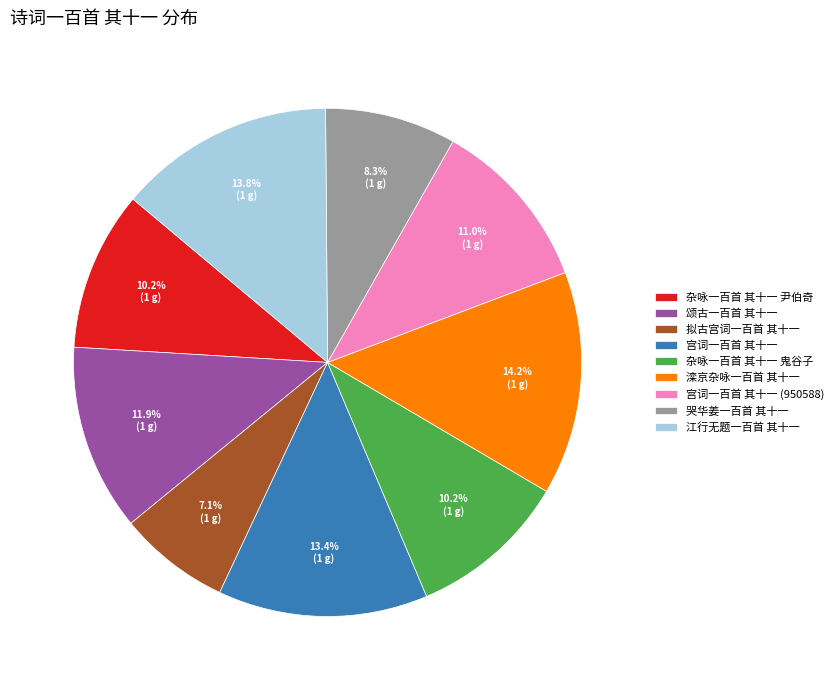

How many slices are in this pie chart?

9